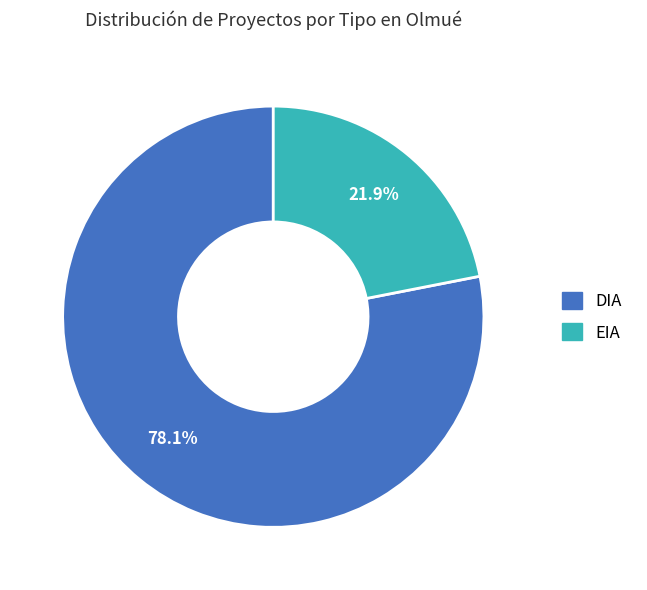

Which category has the smallest portion of the pie?

EIA